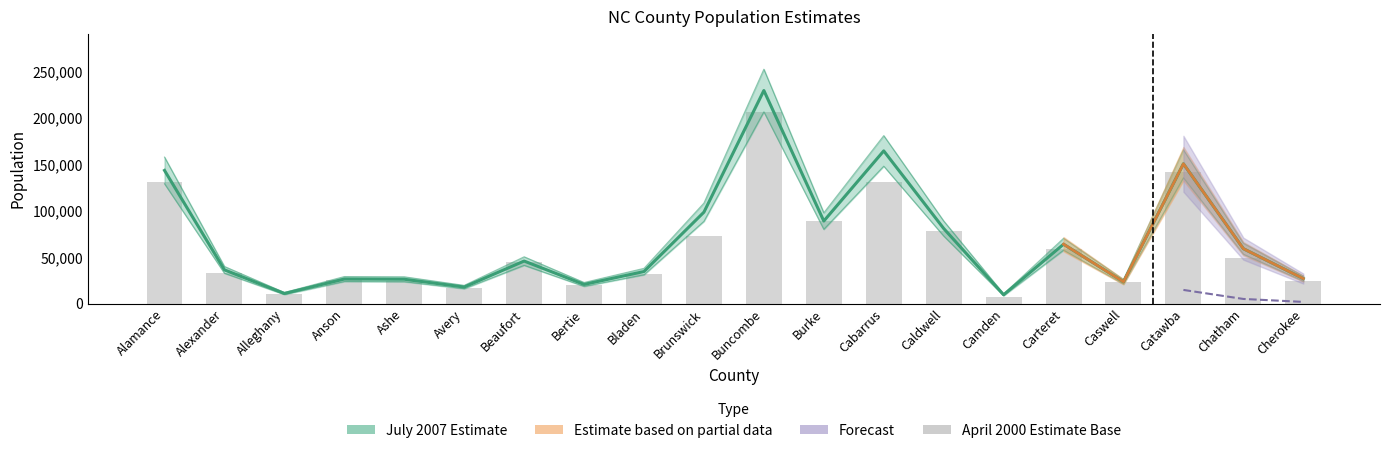

What is the spread (max minus min) of values at Chatham?

15761.4